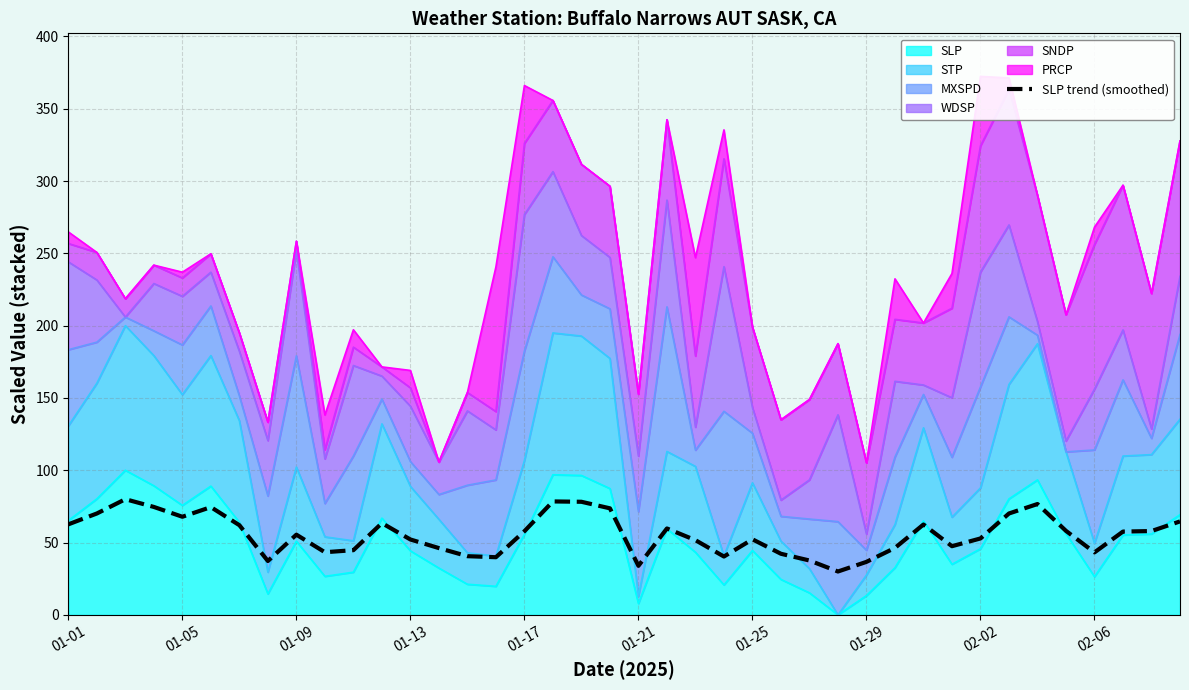

Where is the data nearest to the value 55?

01-09